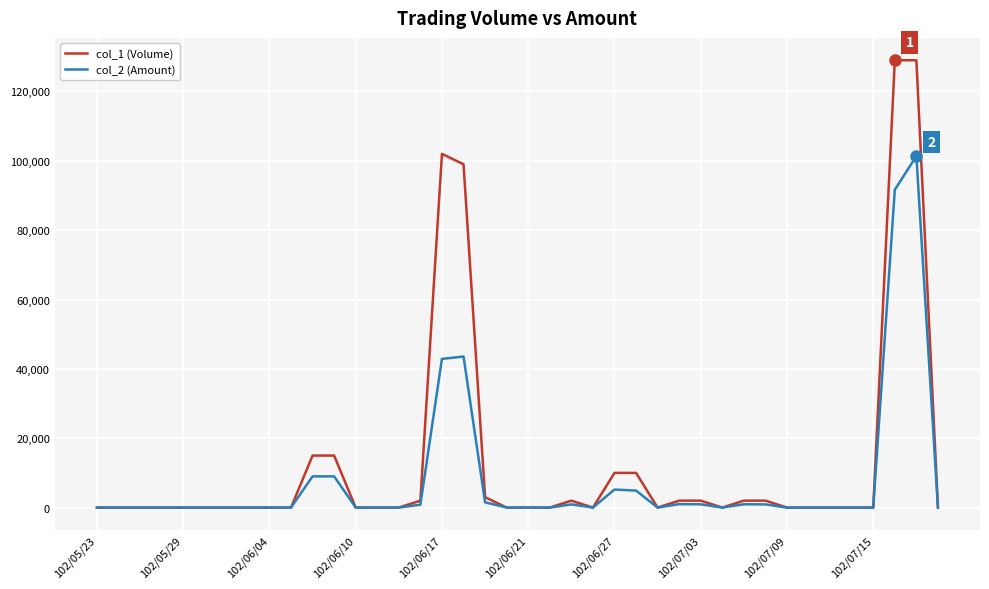

What is the greatest value displayed?

129000